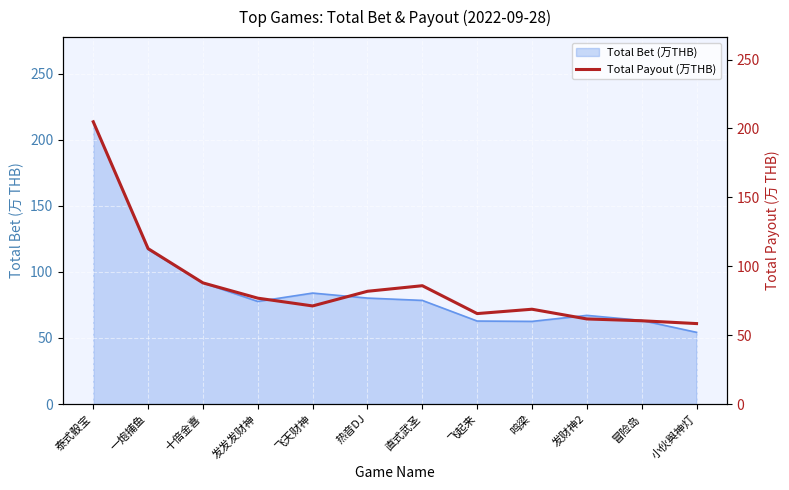

Where is the data nearest to the value 131?

一炮捕鱼